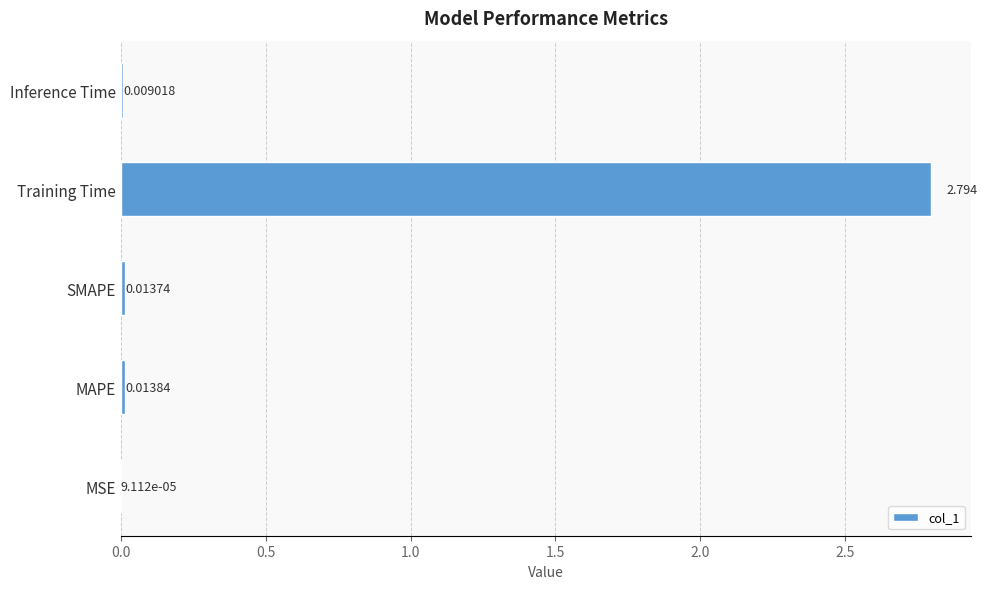

Which category has the highest value across all series?

Training Time